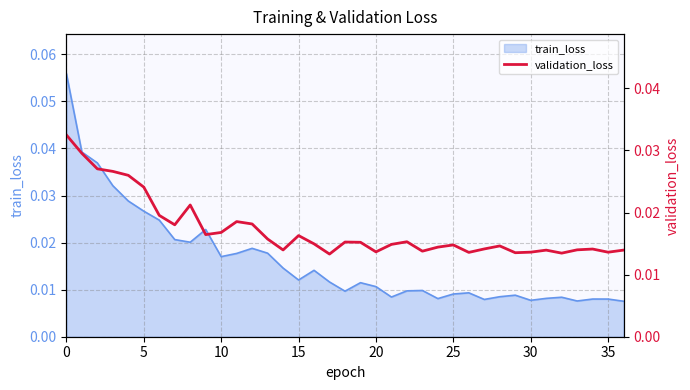

True or false: the data shows 0.0 at 24.

False